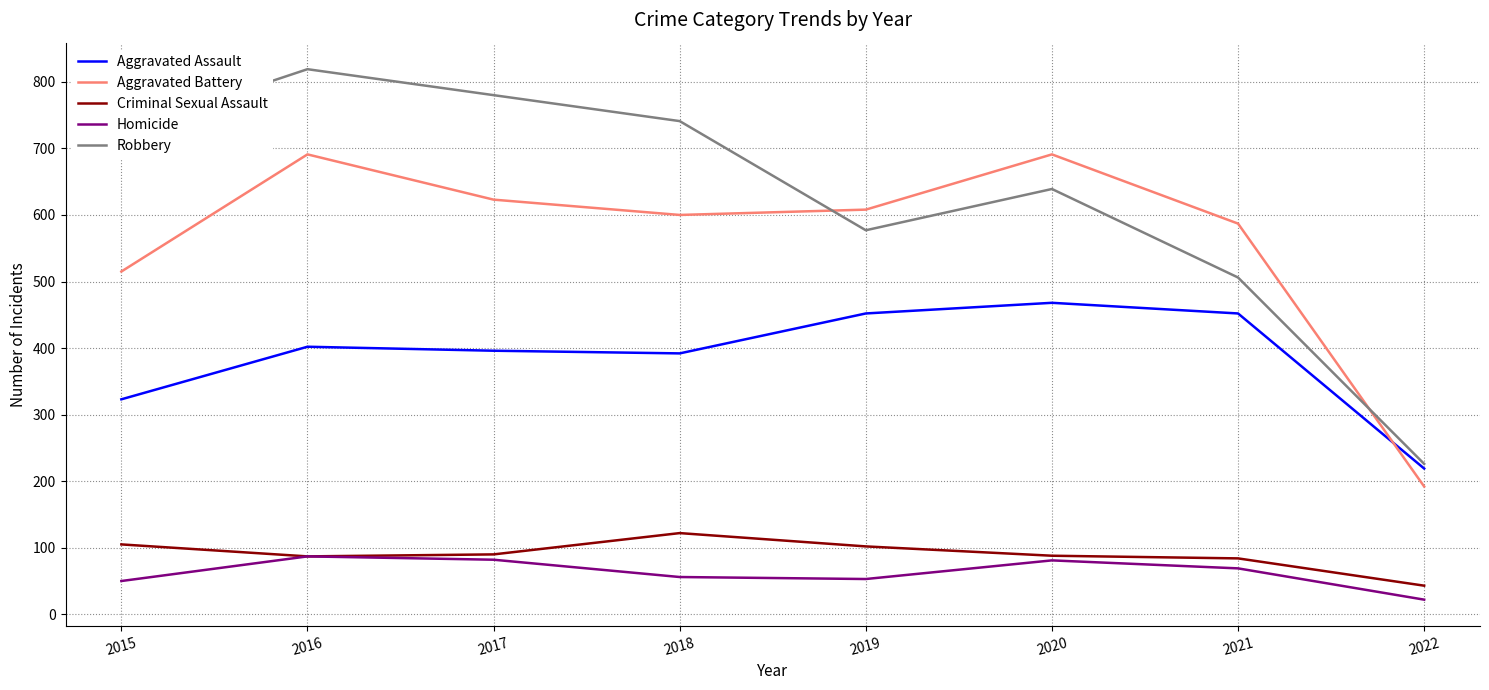

Does the chart display data point markers on the line(s)?

No